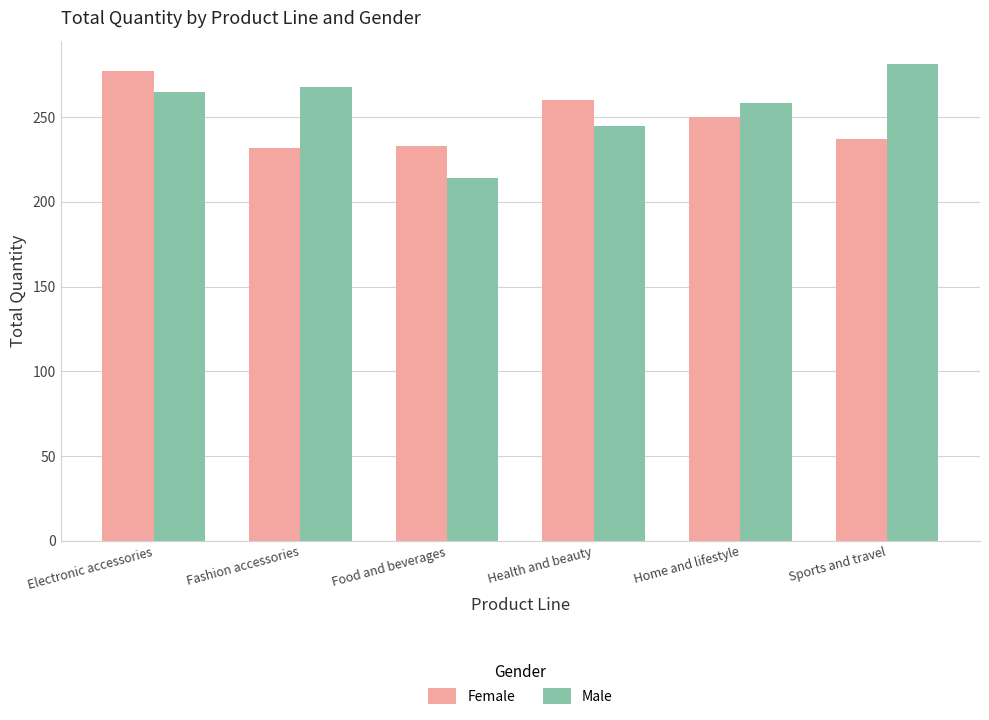

What is the spread (max minus min) of values at Sports and travel?

44